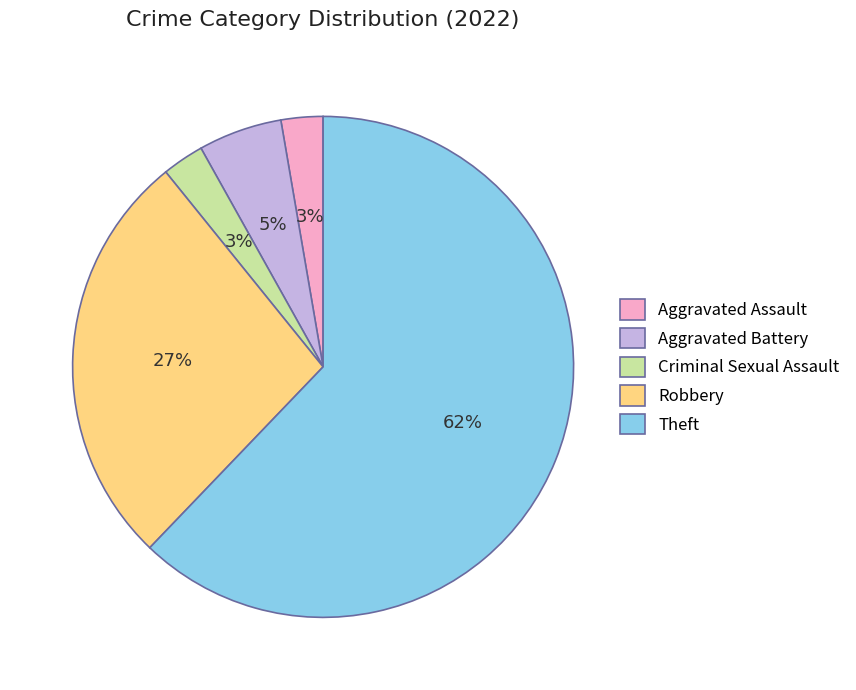

Is it true that Aggravated Battery is 1% of the pie?

False